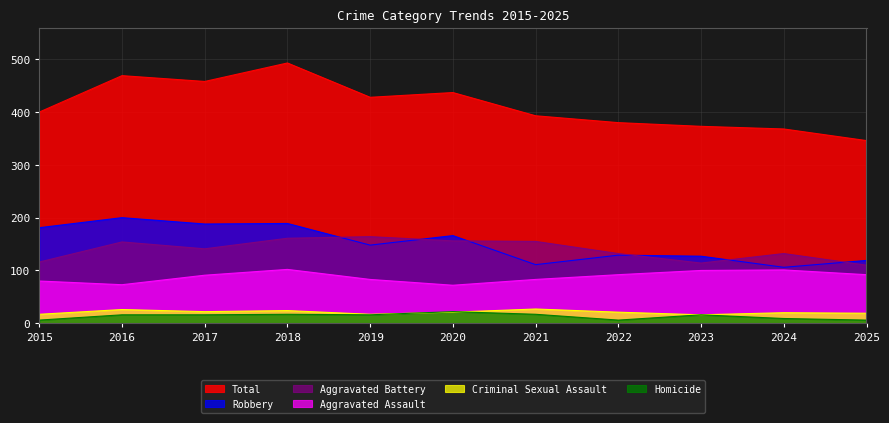

Which series has the widest spread of values?

Total